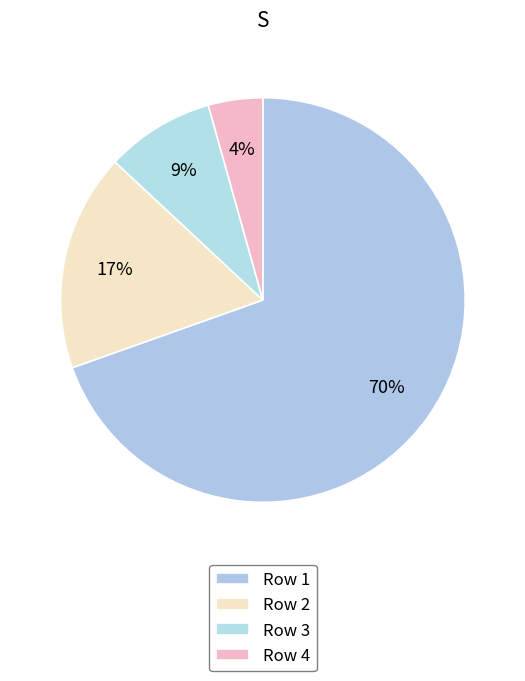

Is there a majority slice in this chart?

Yes